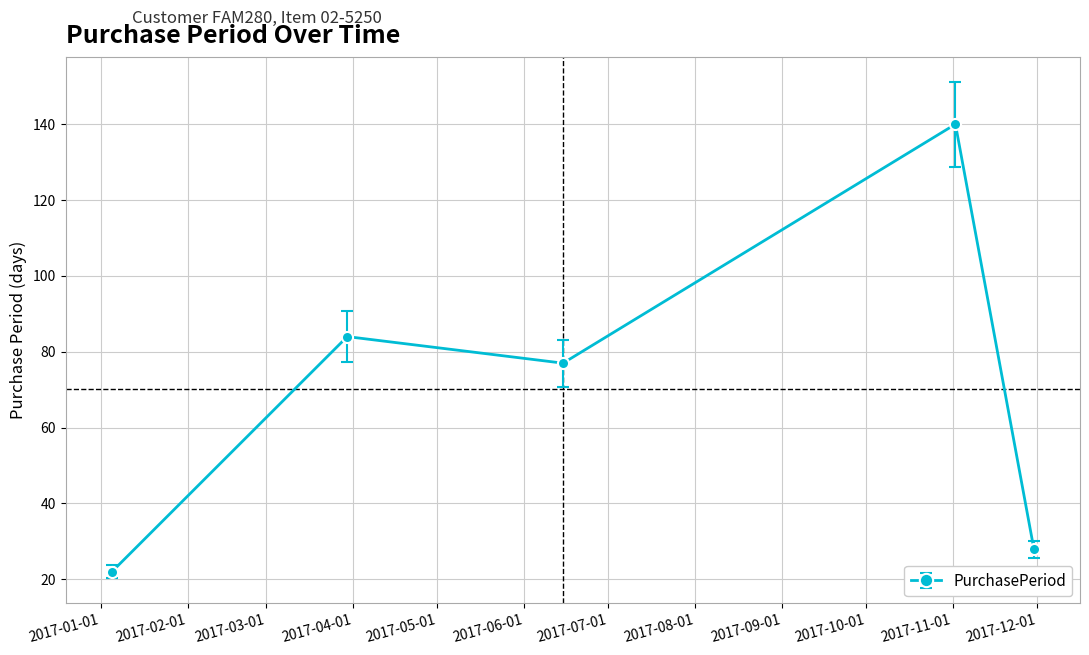

What is the value of the 5th point from the left?

28